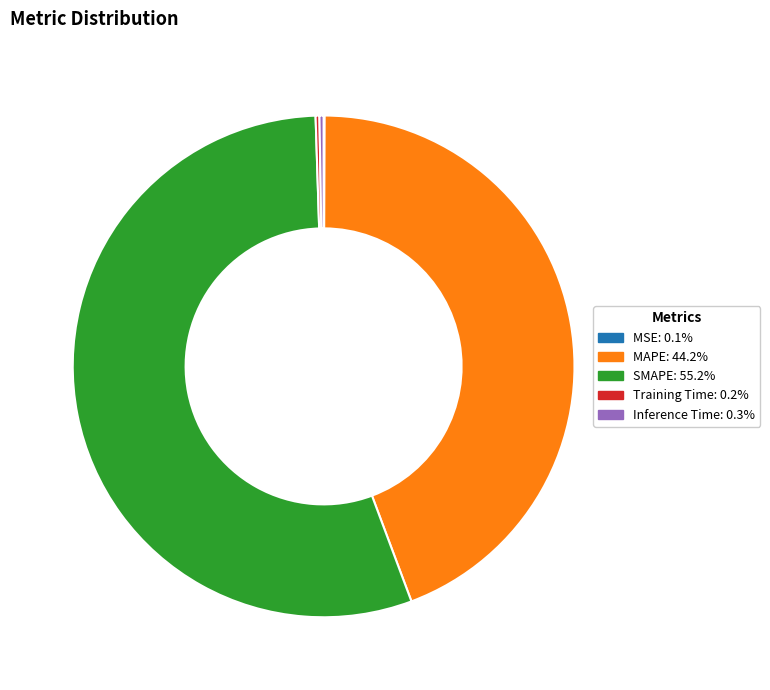

What is the largest slice in the pie chart?

SMAPE